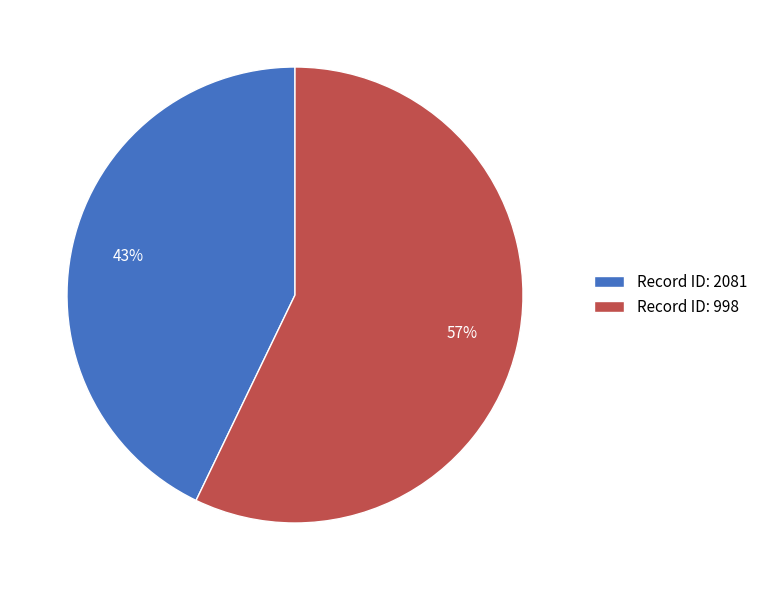

What is the largest slice in the pie chart?

Record ID: 998